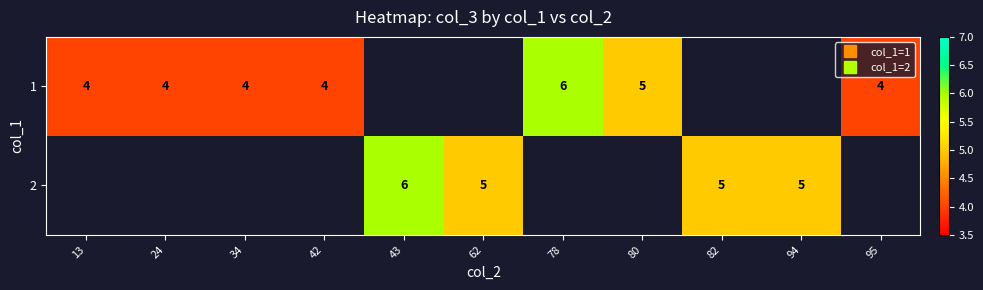

List the series in order of their peak value, lowest first.

1, 2